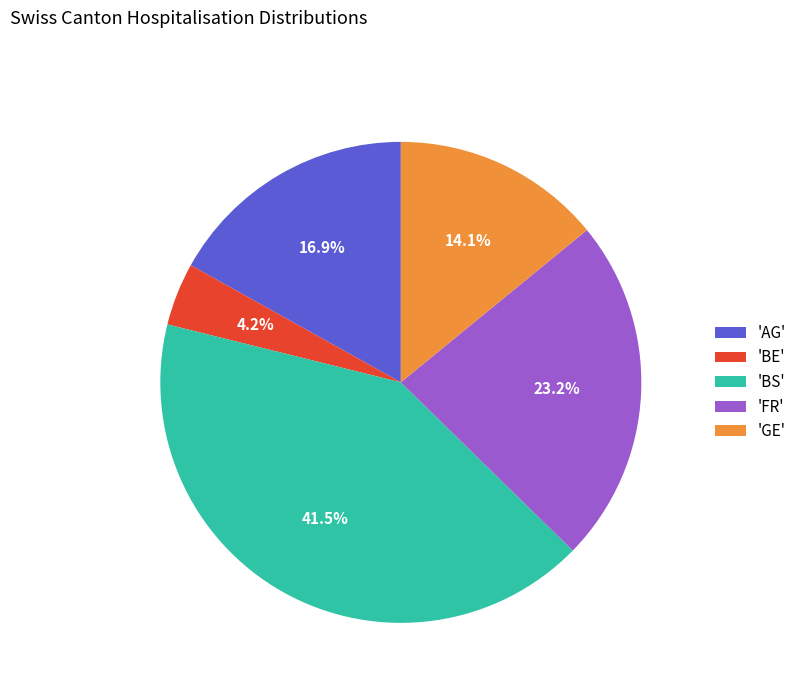

Rank the categories by value from lowest to highest.

'BE', 'GE', 'AG', 'FR', 'BS'